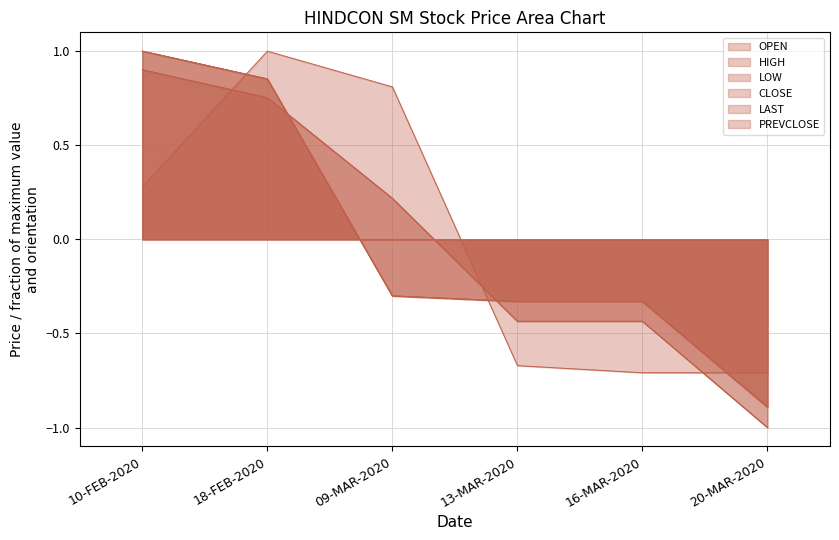

What is the value of the HIGH point at the 5th from the left?

-0.4